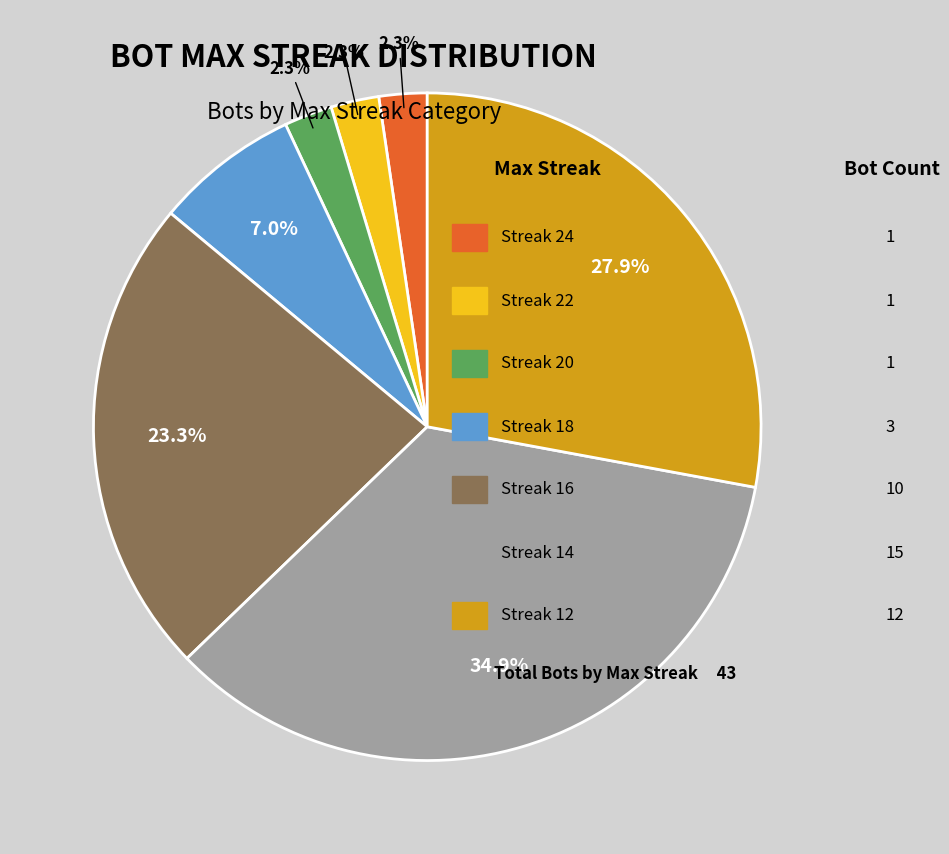

Does any single category account for the majority?

No